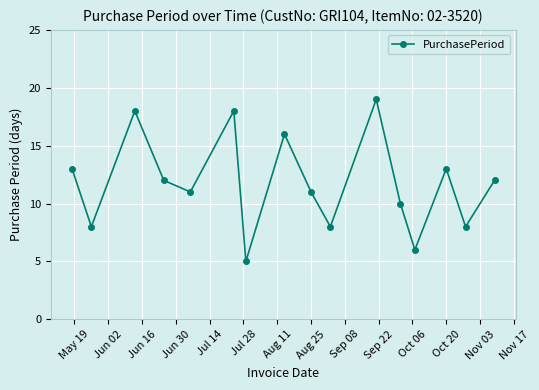

How many values are between 8 and 16?

11